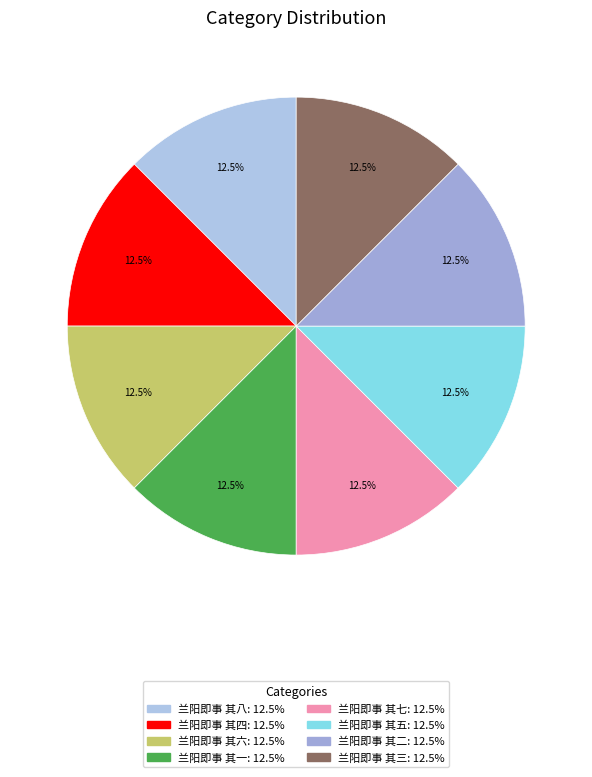

How many segments does this pie chart have?

8